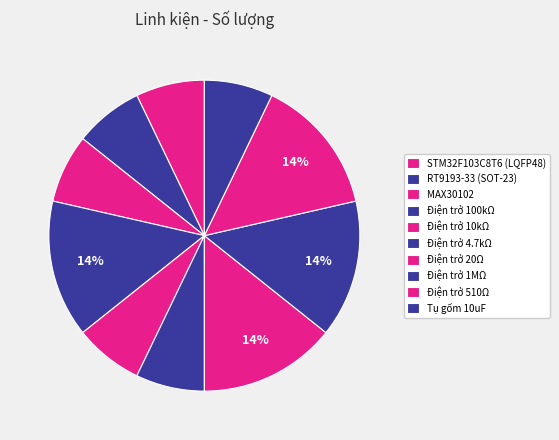

To the nearest percent, what portion does Điện trở 510Ω represent?

14%